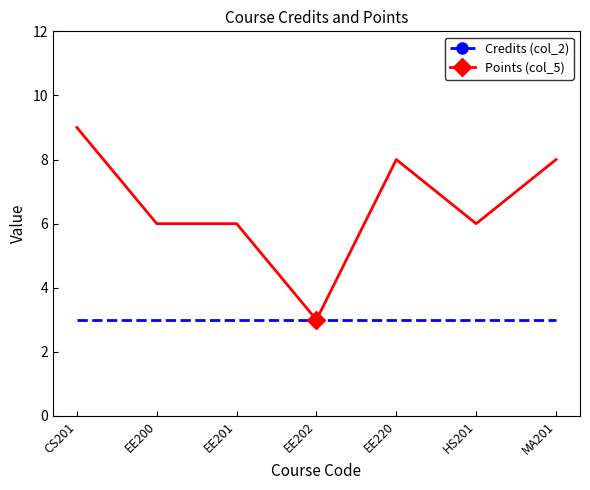

What position from the left is EE202?

4